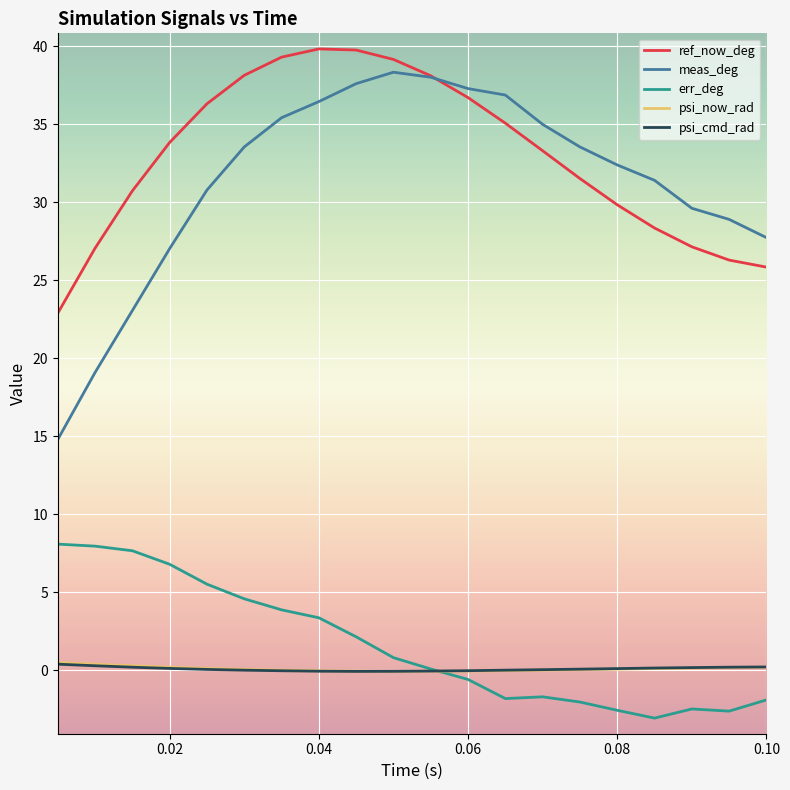

What is the smallest value displayed?

-3.1